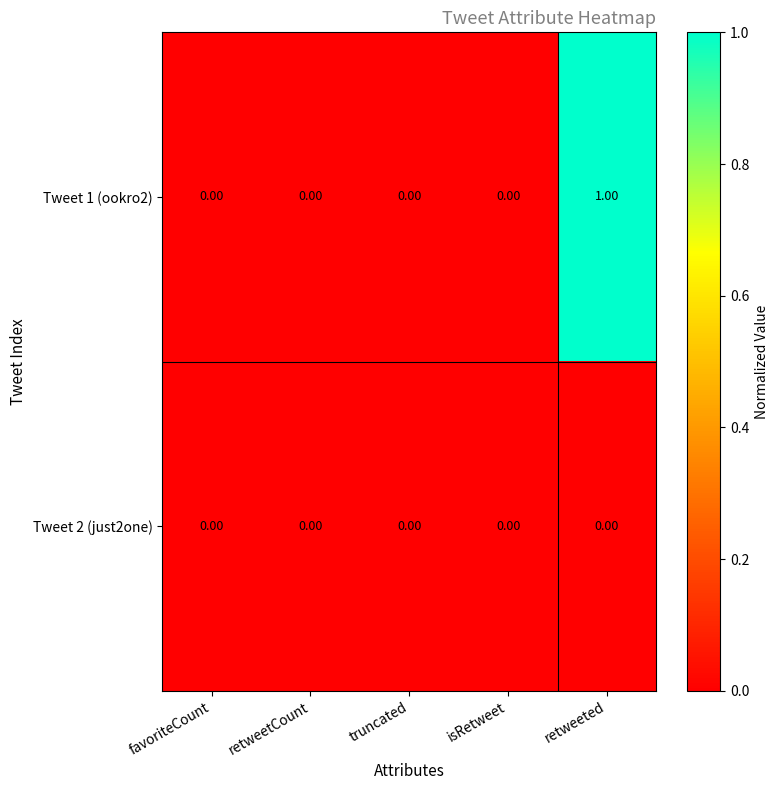

How many series are shown in this chart?

2